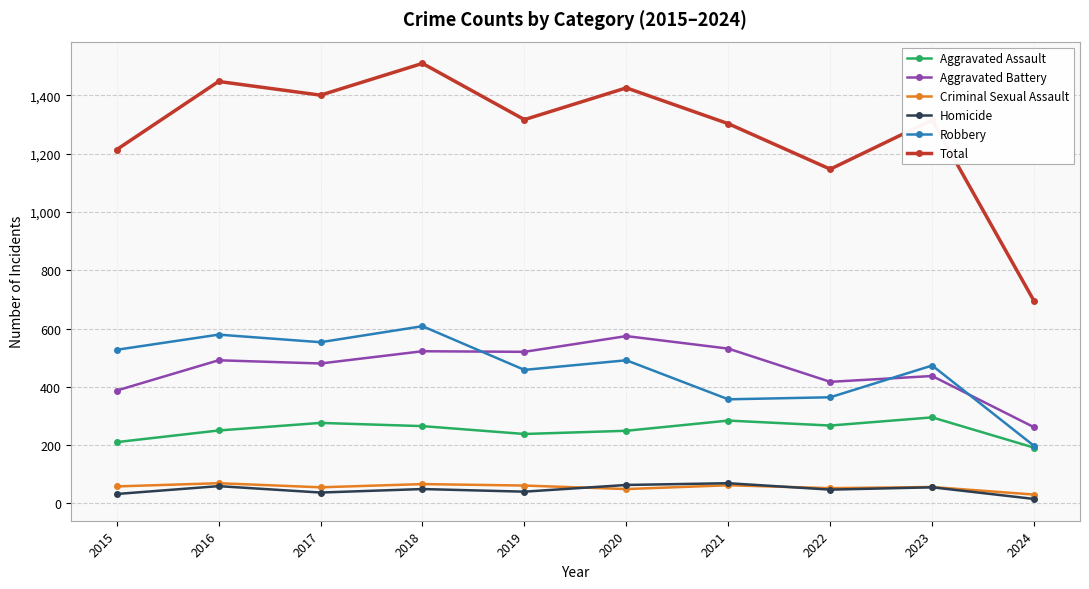

What value does the Robbery series have at 2022?

364